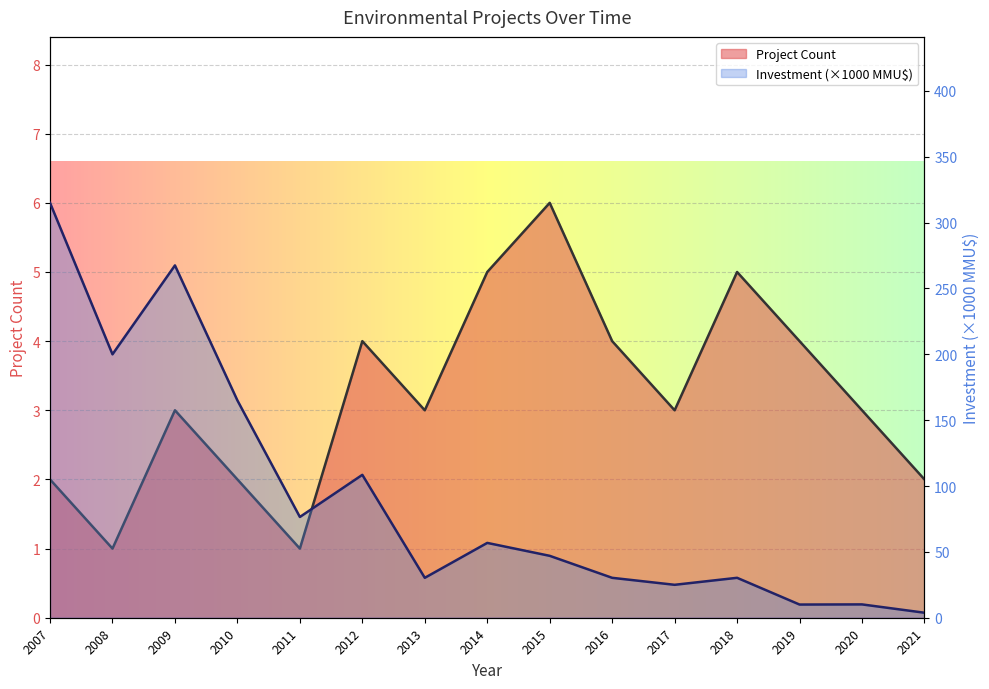

At which category does Project Count reach its first local valley?

2008